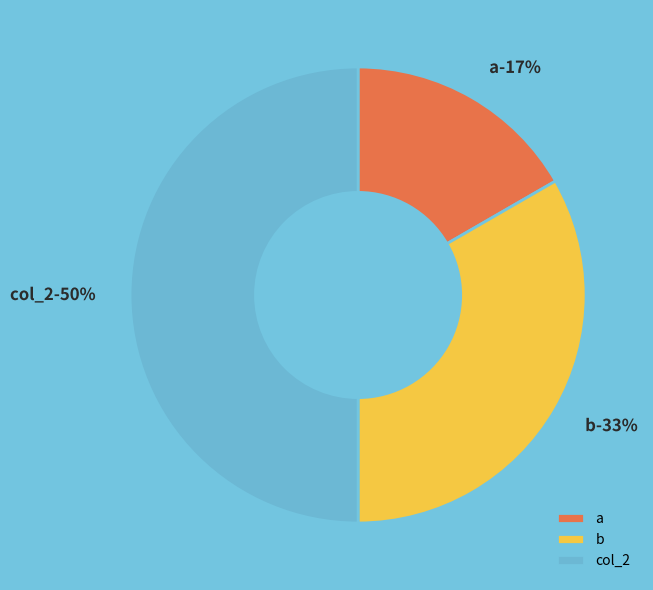

Which slice is the smallest?

a